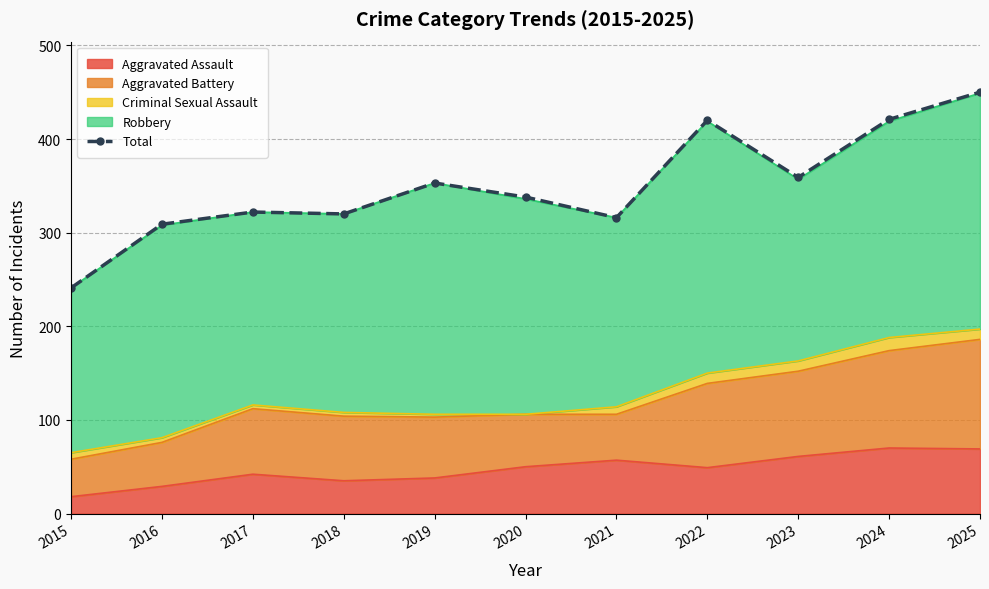

What is the difference between the maximum and minimum values?

209